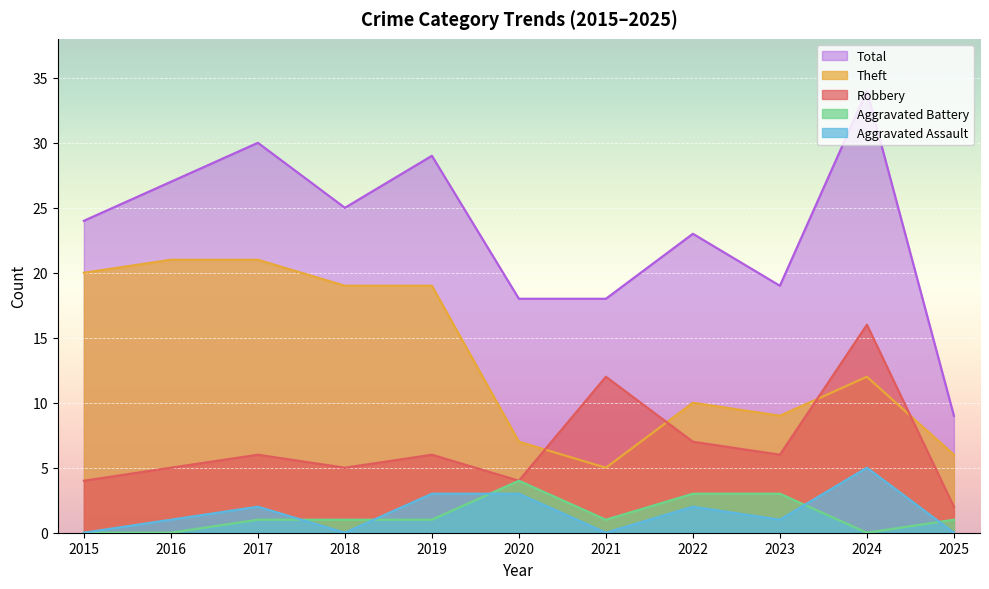

At which category is the sum across all series the highest?

2024